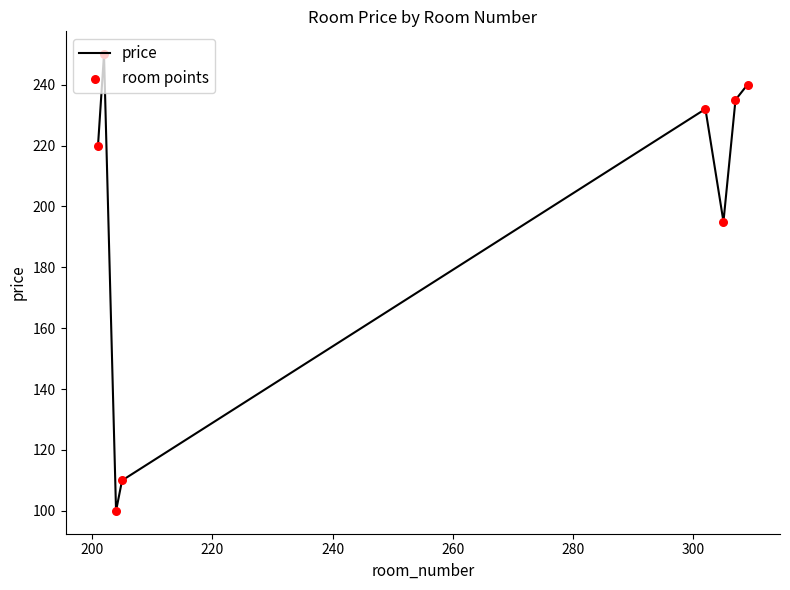

What is the difference between the second highest and minimum values?

140